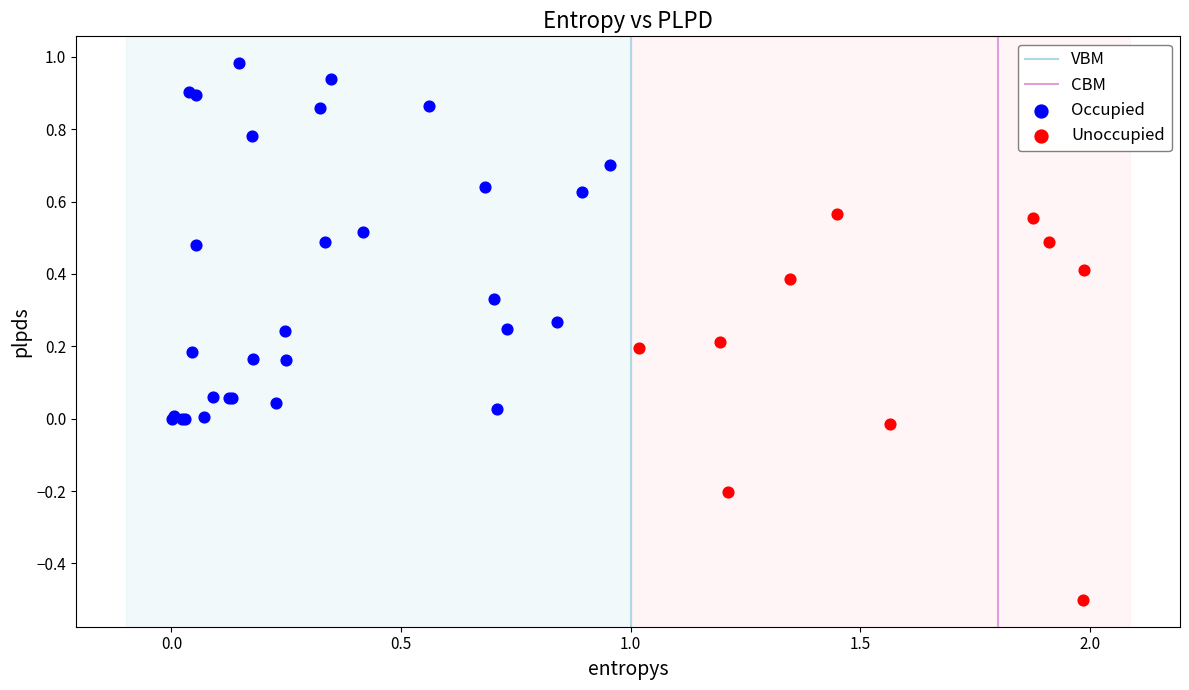

Which series contains the lowest Y value?

Unoccupied